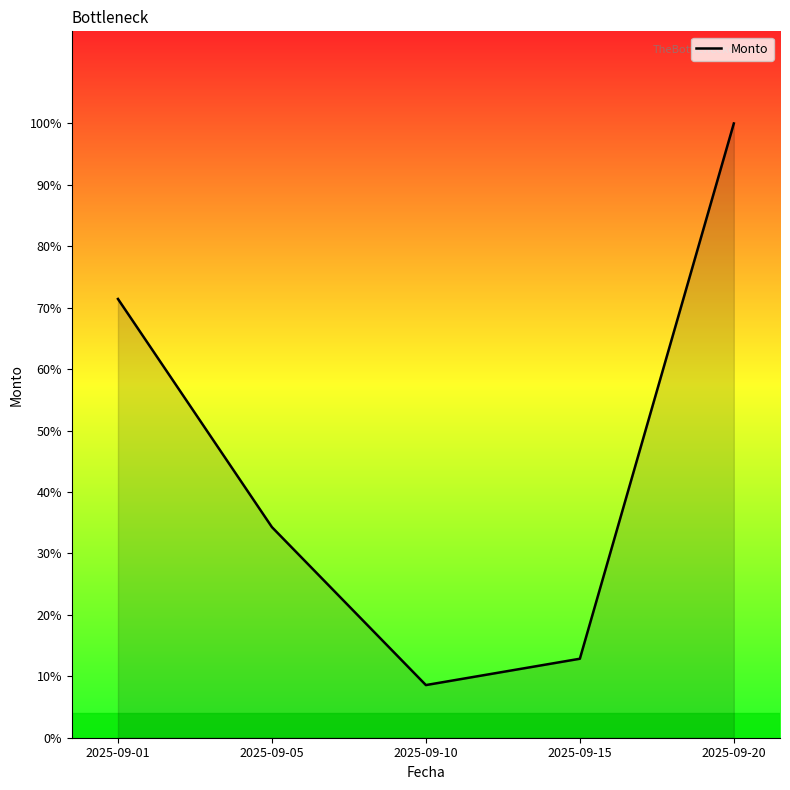

Reading right to left, extract all data points from this chart.

3500000	450000	300000	1200000	2500000